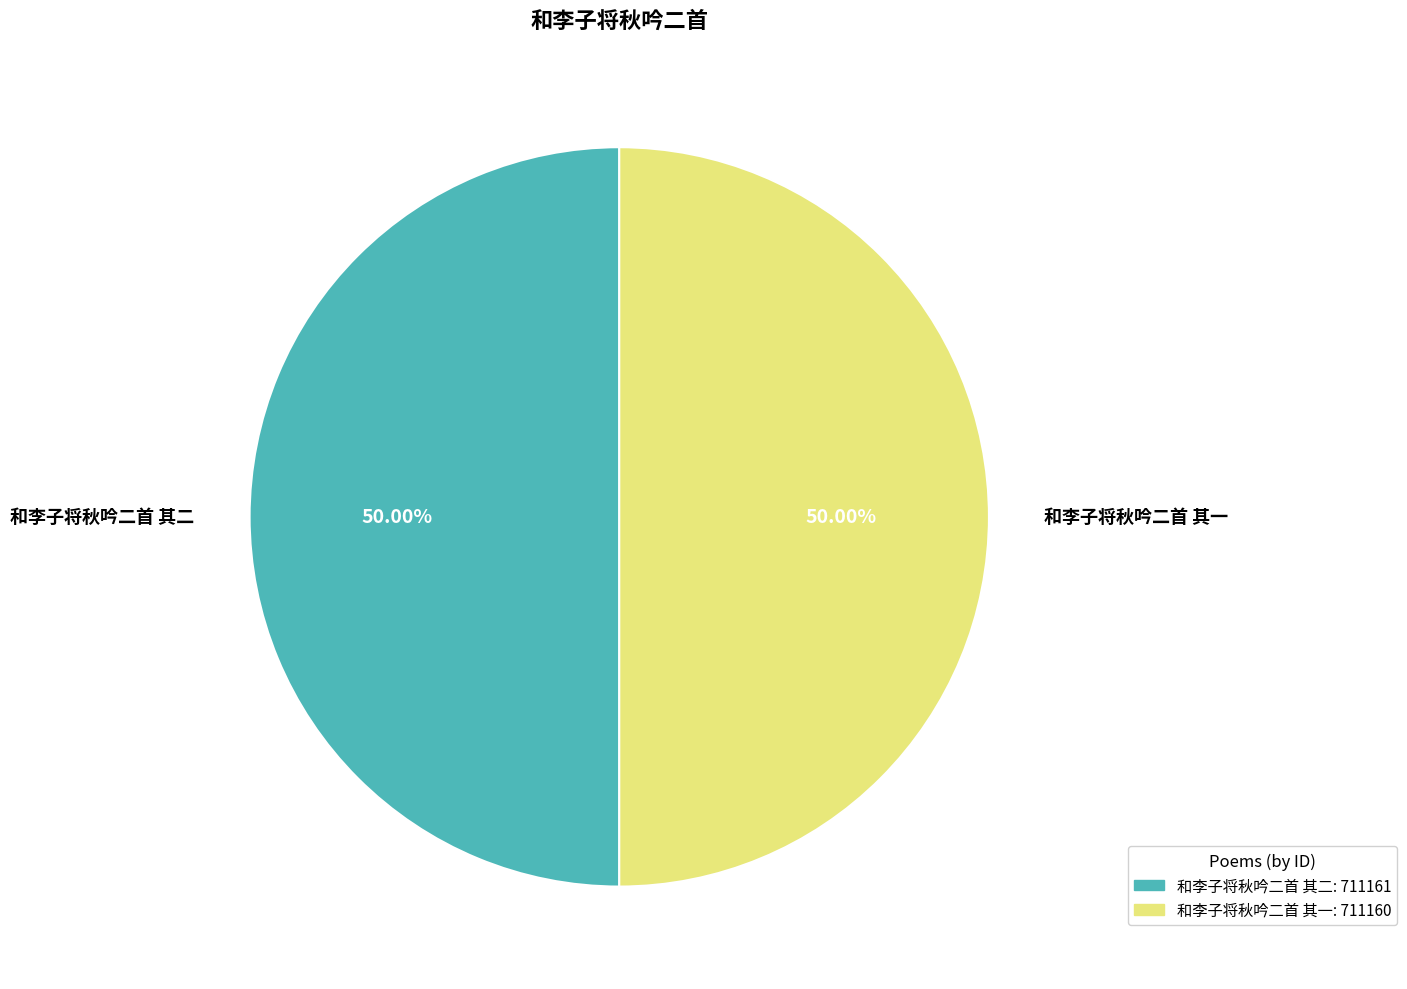

What is the ratio of the value at 和李子将秋吟二首 其二 to the value at 和李子将秋吟二首 其一?

1.0